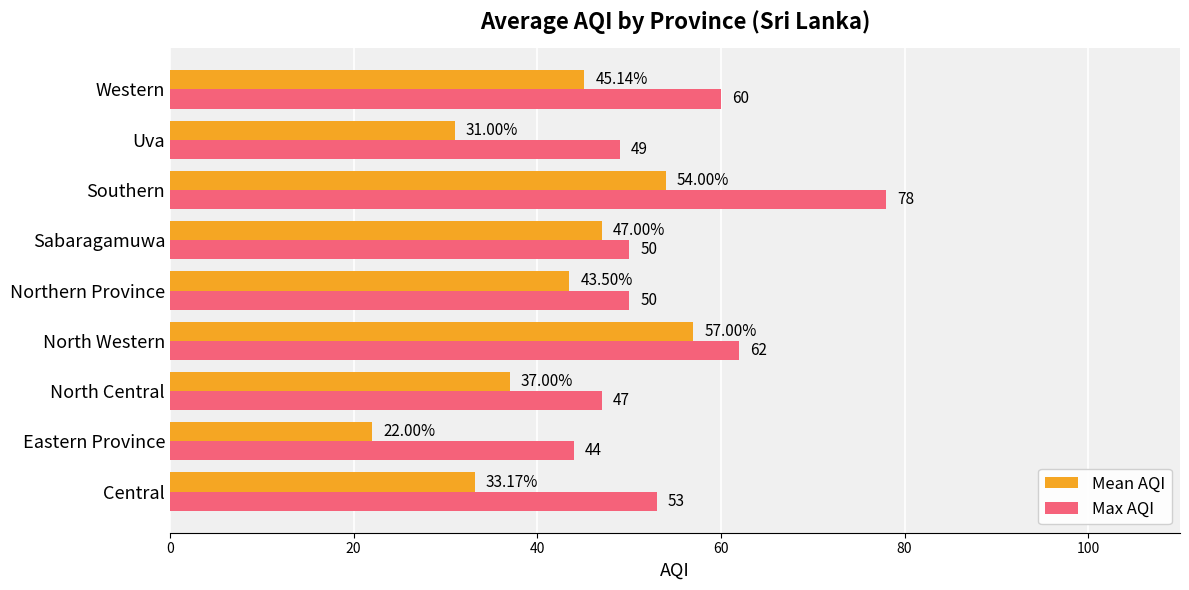

What is the average value of the Mean AQI series?

41.1